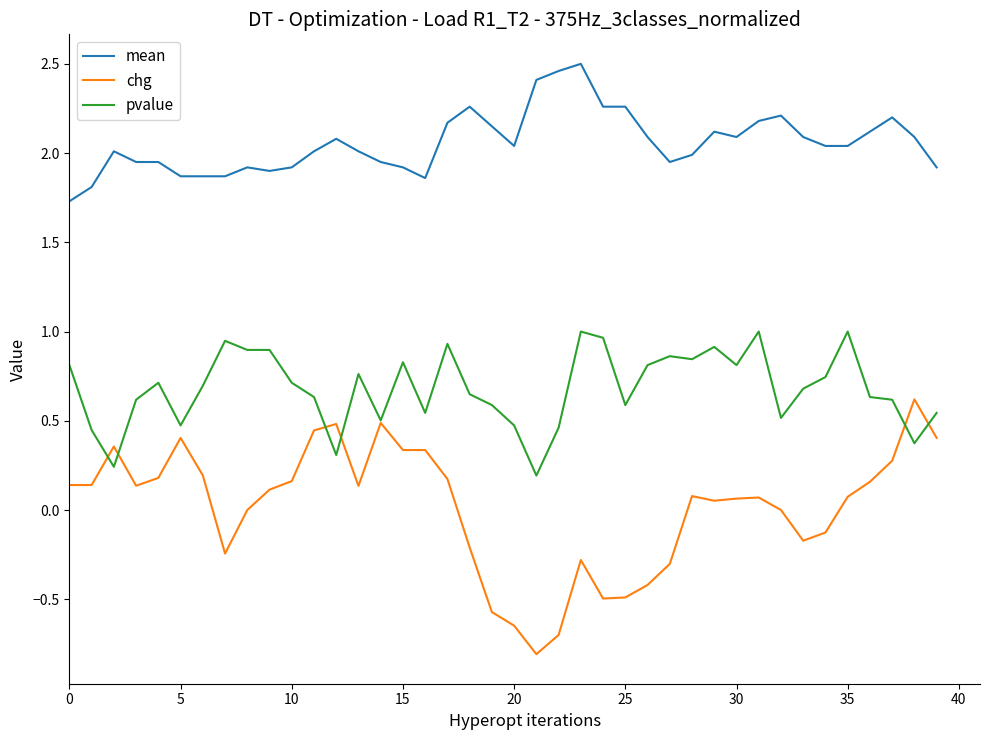

What is the lowest value of the mean series?

1.7